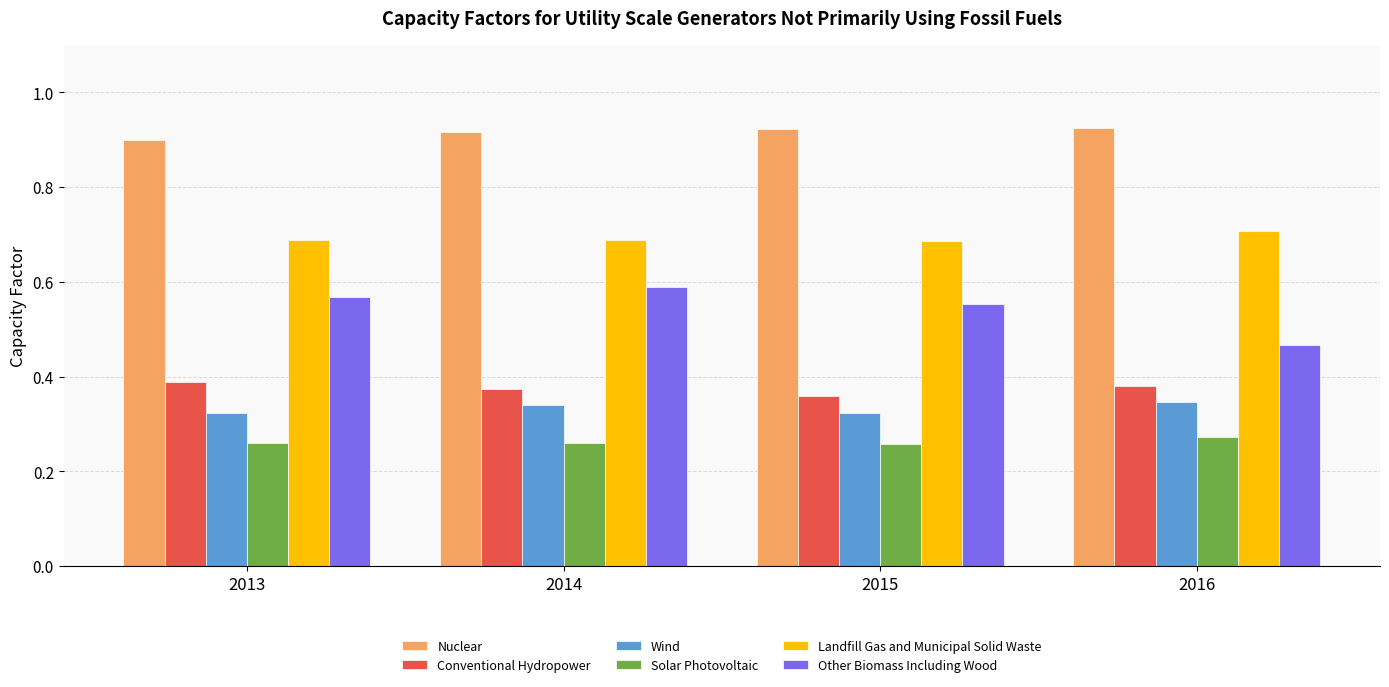

True or false: Other Biomass Including Wood has a value of 0.1 at 2015.

False